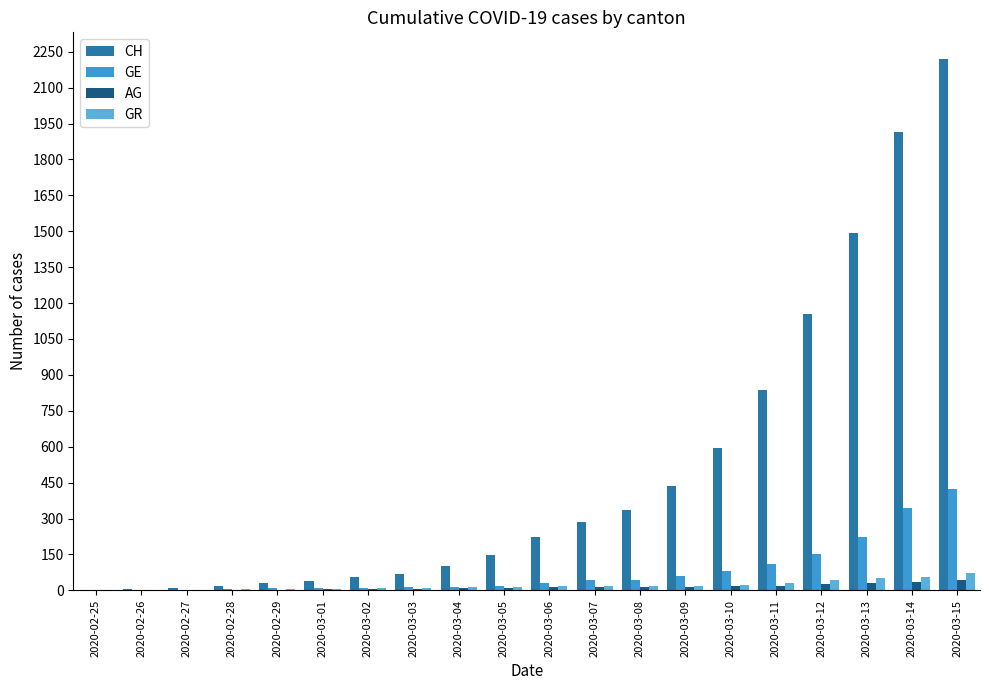

What is the sum of all GE values?

1591